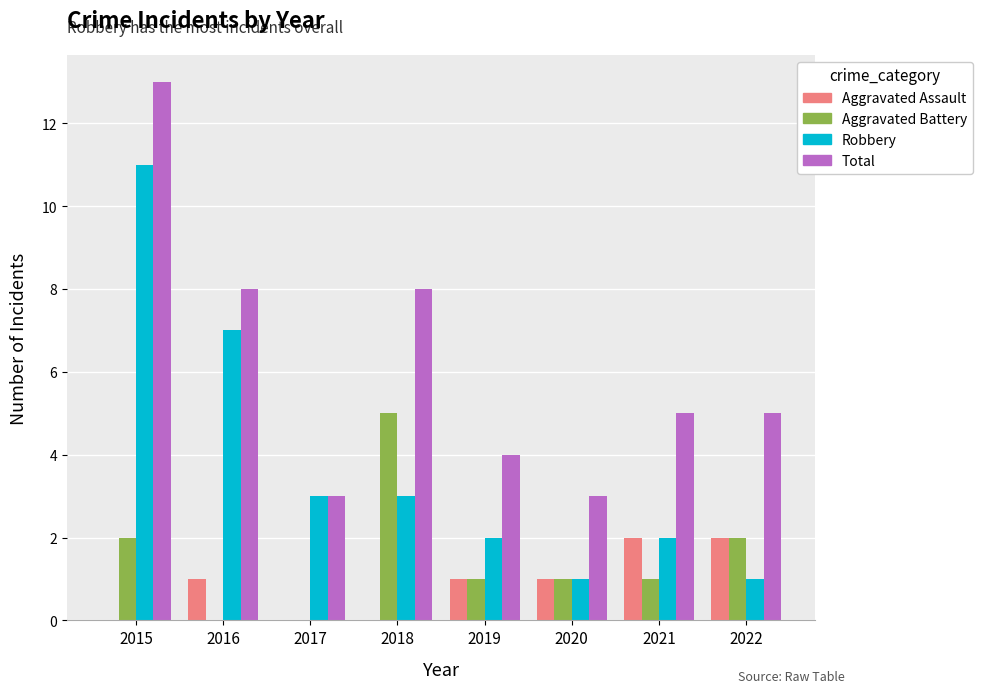

What is the greatest value displayed?

13